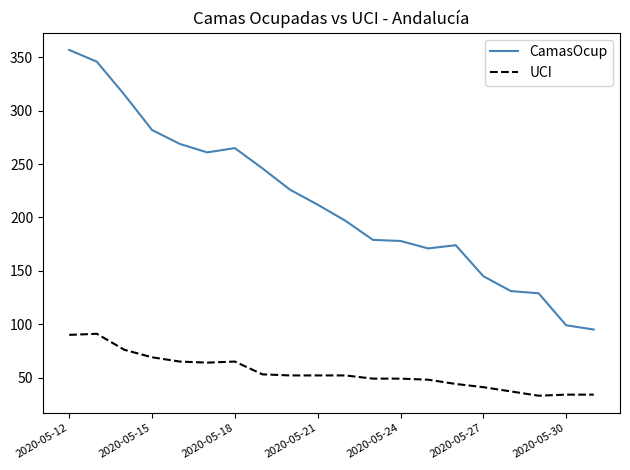

What is the maximum value for UCI?

91